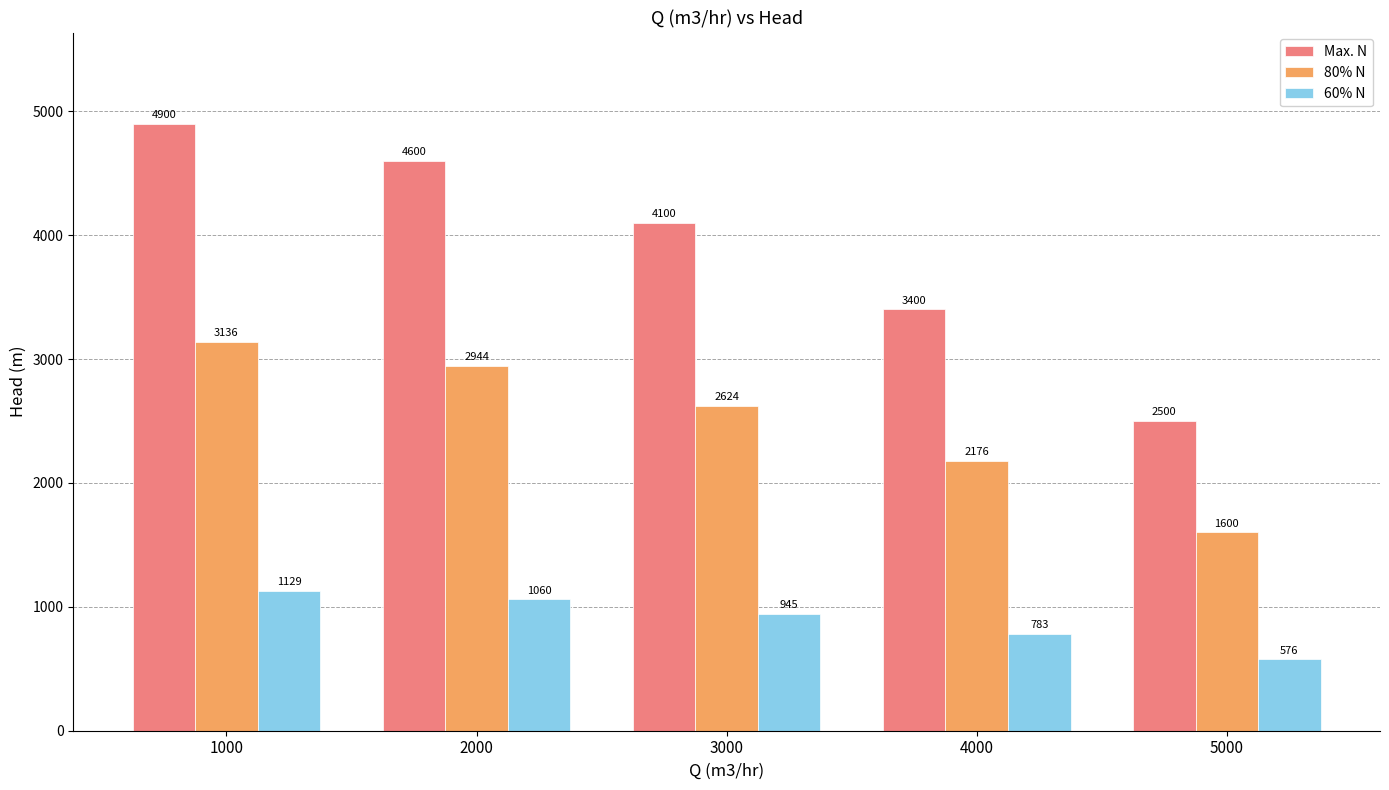

Does the chart contain any negative values?

No